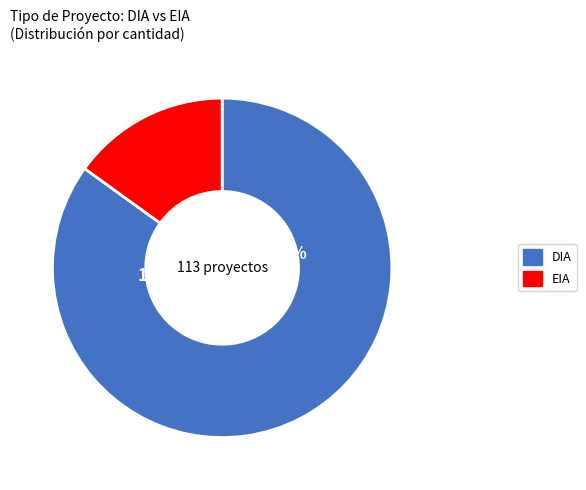

To the nearest percent, what is the difference between the largest and smallest slice percentages?

70%